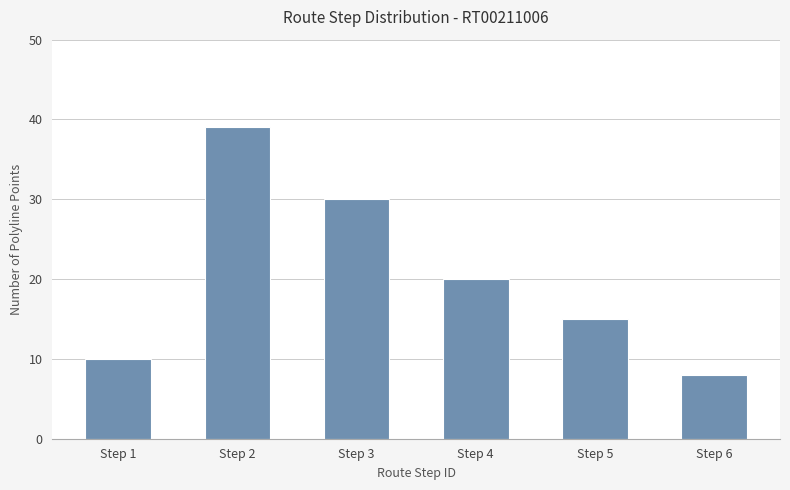

Between Step 3 and Step 2, which is larger?

Step 2